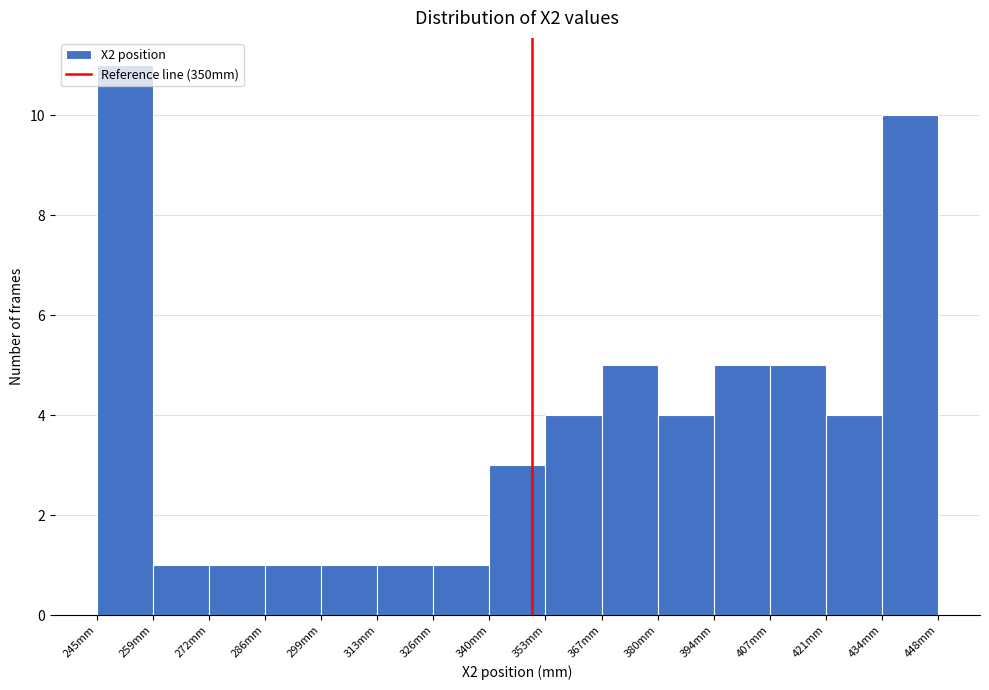

Reading left to right, transcribe this chart: for each bar, give the range it covers on the x-axis and its height. Neither the bar edges nor the heights are printed on the chart, so give them approximately, as read against the axes.

246 to 258: 11
258 to 272: 1
272 to 286: 1
286 to 300: 1
300 to 312: 1
312 to 326: 1
326 to 340: 1
340 to 354: 3
354 to 366: 4
366 to 380: 5
380 to 394: 4
394 to 408: 5
408 to 420: 5
420 to 434: 4
434 to 448: 10